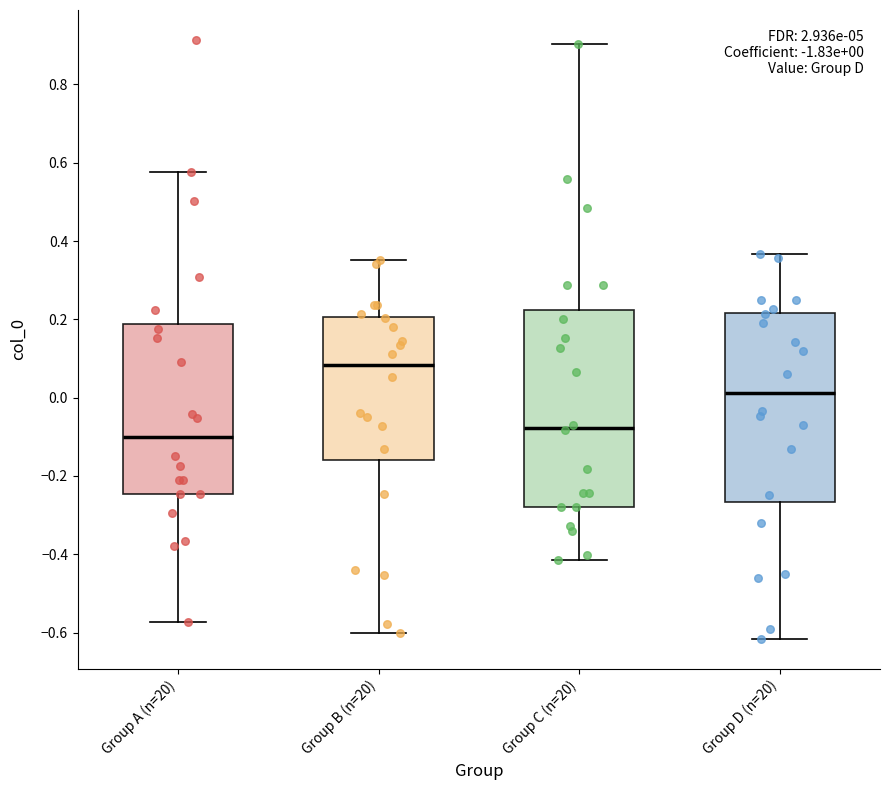

Which box has the lowest median line?

Group A (n=20)